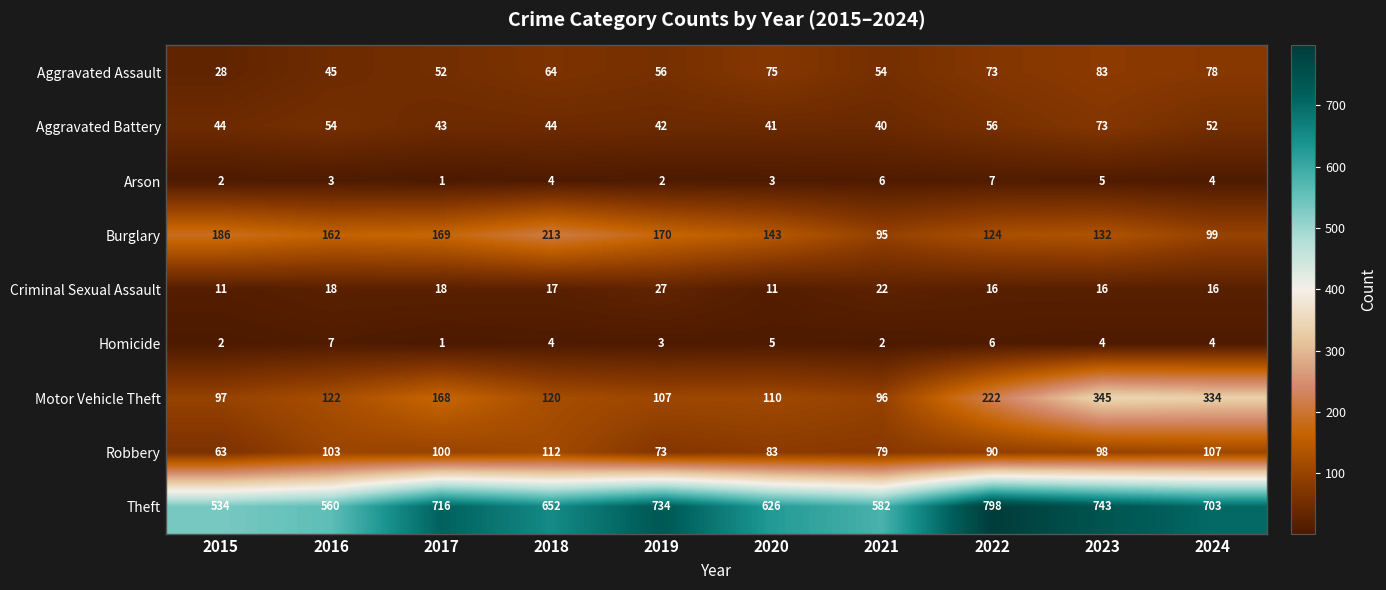

What is the difference between the highest and lowest values at 2019?

732